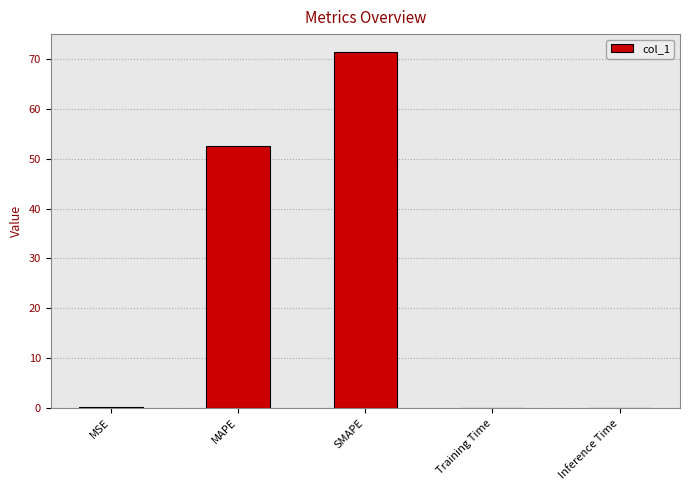

What is the greatest value displayed?

71.4